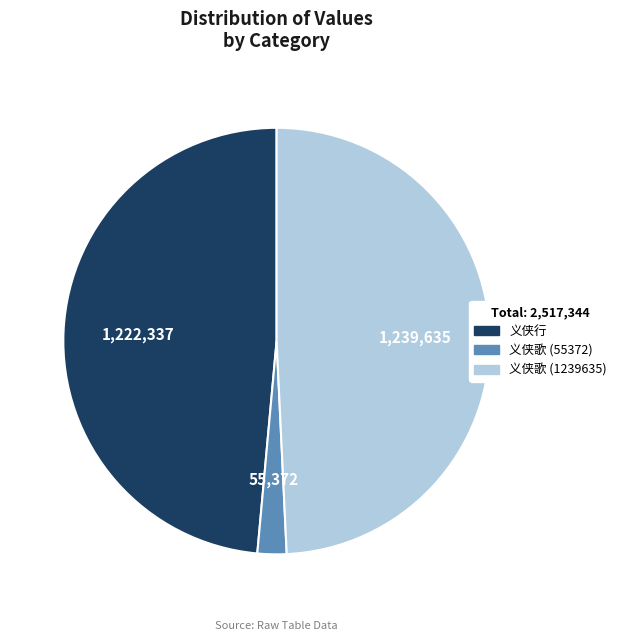

Is there any slice that represents more than half of the pie?

No